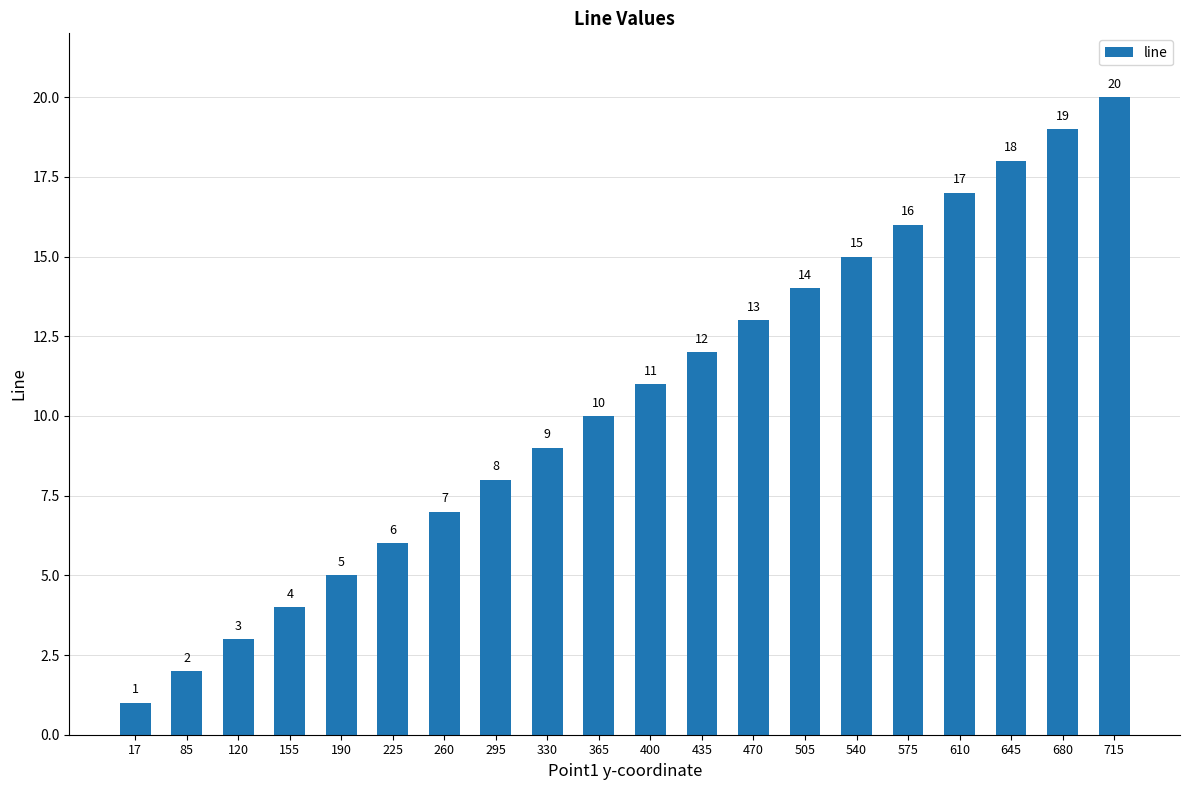

Rank the categories by value from highest to lowest.

715, 680, 645, 610, 575, 540, 505, 470, 435, 400, 365, 330, 295, 260, 225, 190, 155, 120, 85, 17